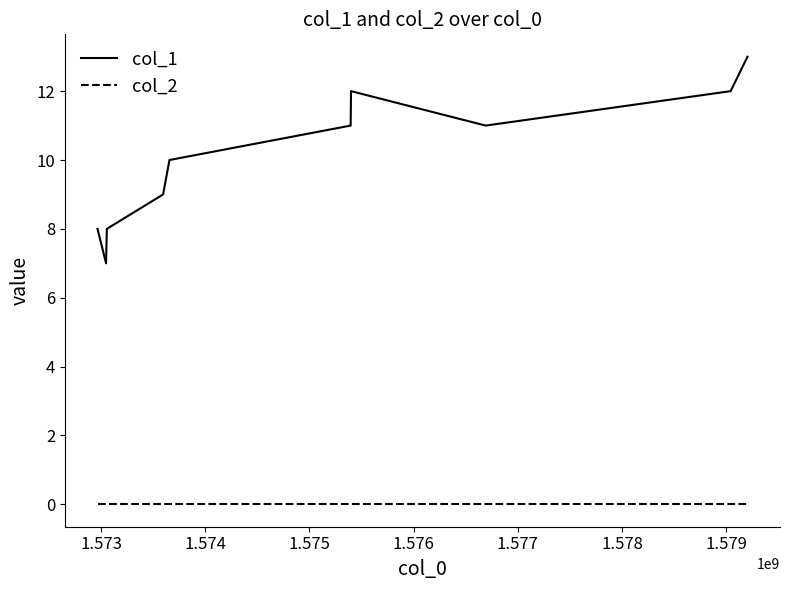

List the series in order of their peak value, highest first.

col_1, col_2